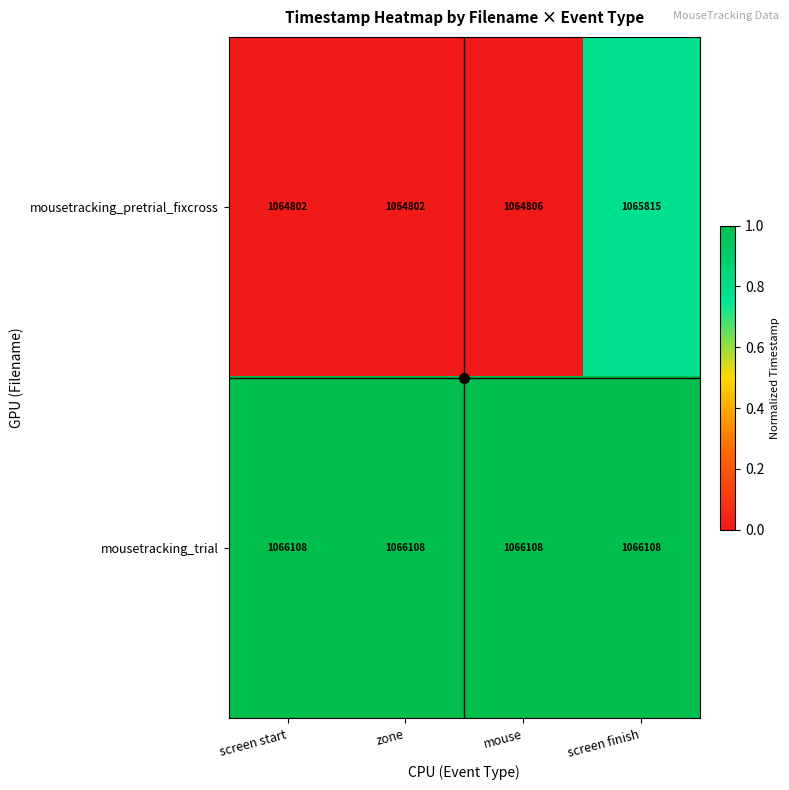

Which category has the highest value in the mousetracking_pretrial_fixcross series?

screen finish